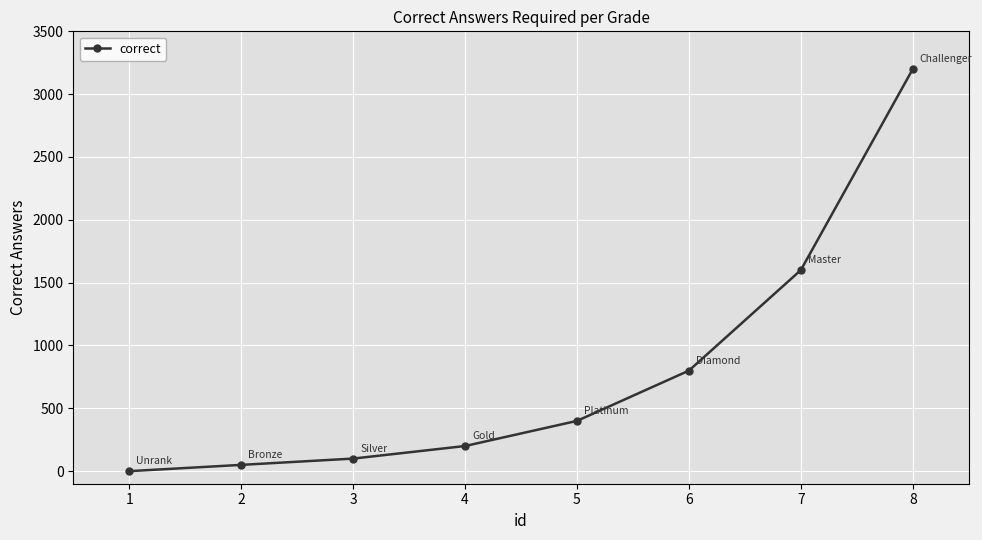

Rank the categories by value from highest to lowest.

8, 7, 6, 5, 4, 3, 2, 1